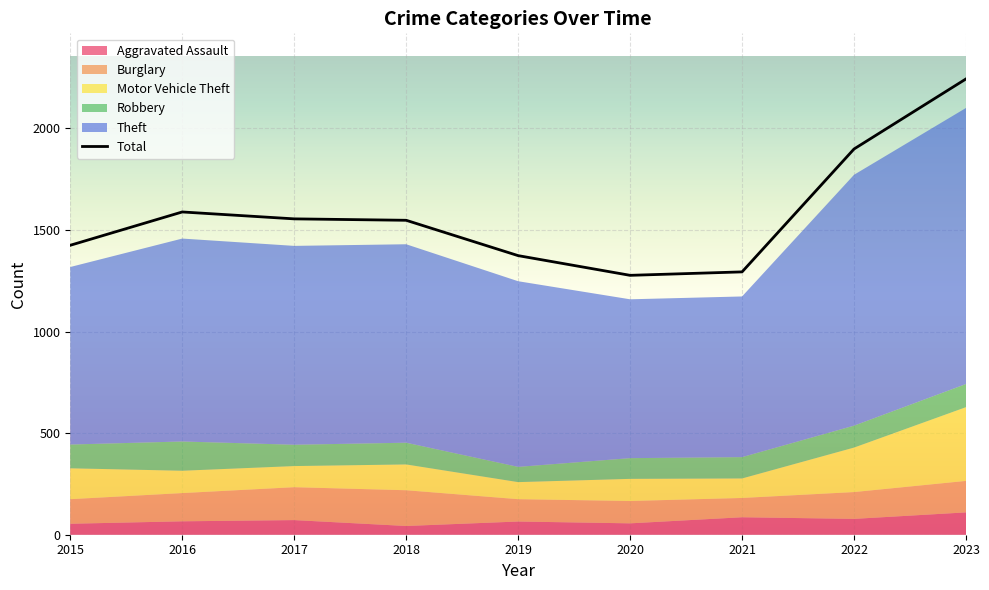

Reading right to left, extract all data points from this chart.

Aggravated Assault: 2023=110	2022=78	2021=86	2020=56	2019=65	2018=43	2017=72	2016=66	2015=54
Burglary: 2023=155	2022=132	2021=95	2020=110	2019=110	2018=176	2017=162	2016=139	2015=121
Motor Vehicle Theft: 2023=363	2022=219	2021=96	2020=109	2019=84	2018=127	2017=104	2016=110	2015=152
Robbery: 2023=114	2022=108	2021=105	2020=102	2019=75	2018=107	2017=105	2016=144	2015=117
Theft: 2023=1359	2022=1235	2021=791	2020=782	2019=914	2018=977	2017=979	2016=999	2015=874
Total: 2023=2244	2022=1899	2021=1294	2020=1277	2019=1374	2018=1548	2017=1555	2016=1589	2015=1425